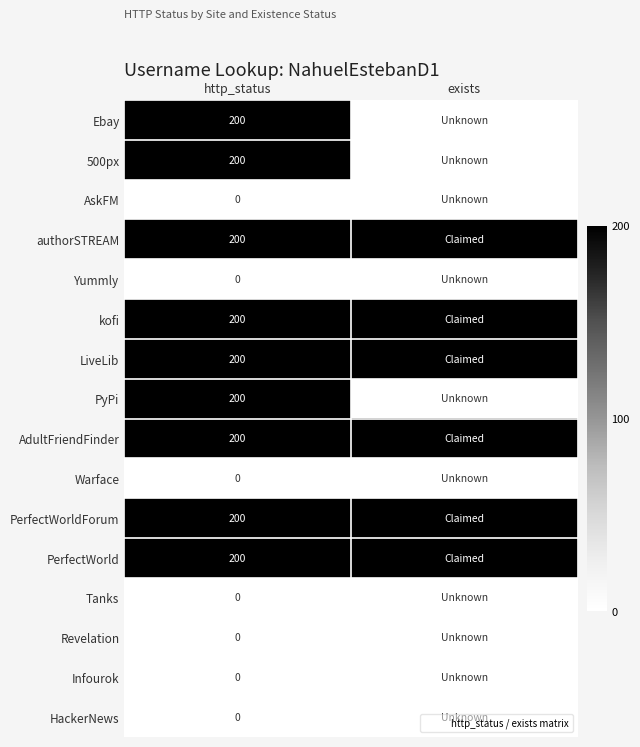

What is the total value across all series at http_status?

1800